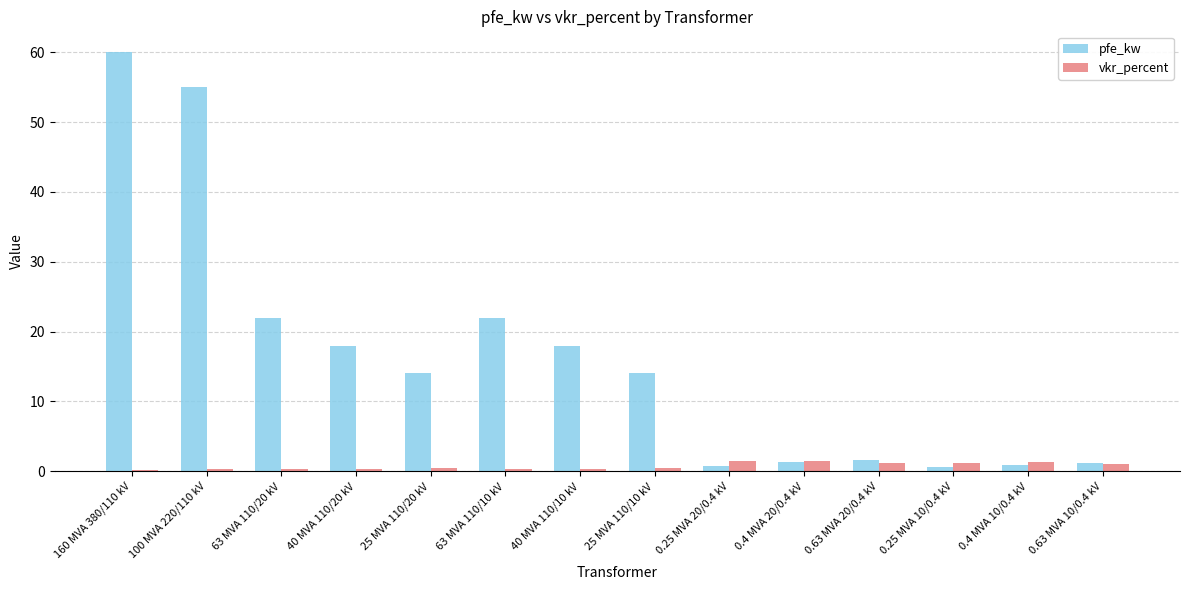

What is the difference between the maximum and minimum values in the pfe_kw series?

59.4